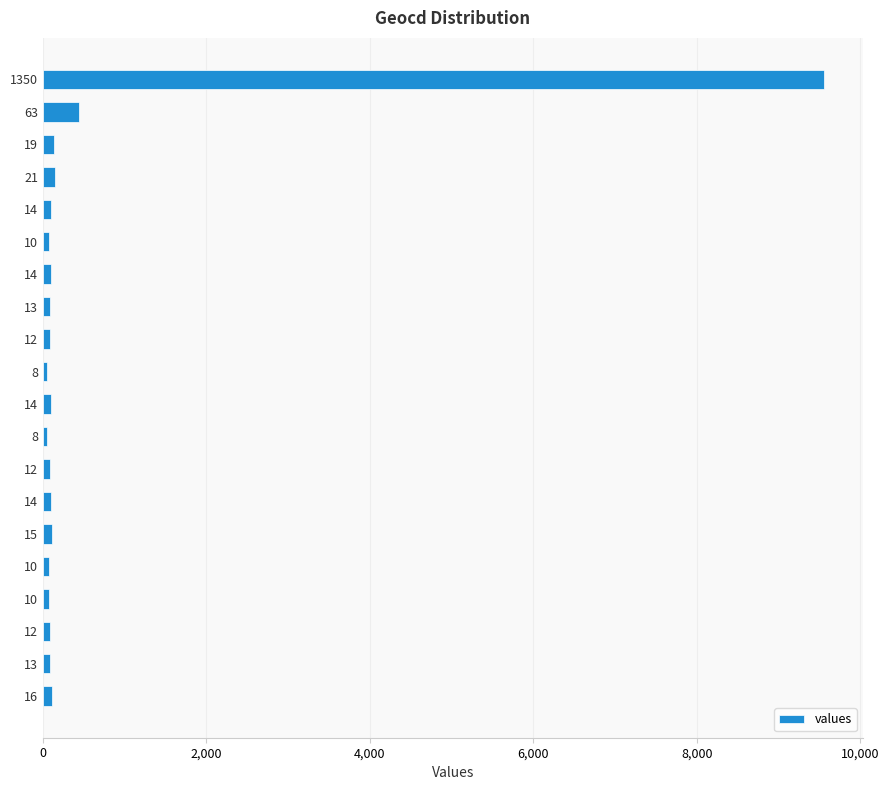

How many values are below 99?

10